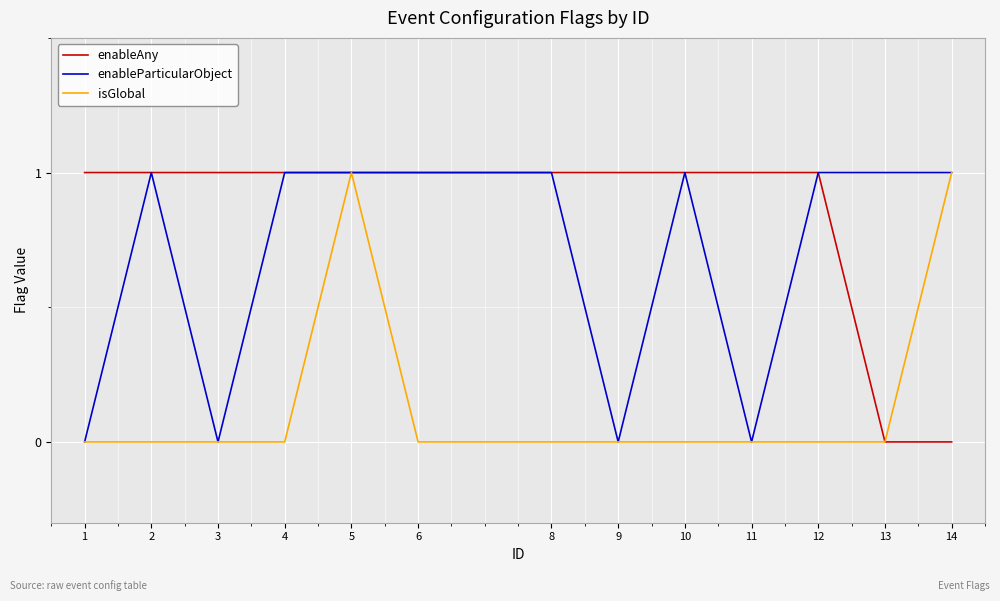

At which category is the sum across all series the highest?

5